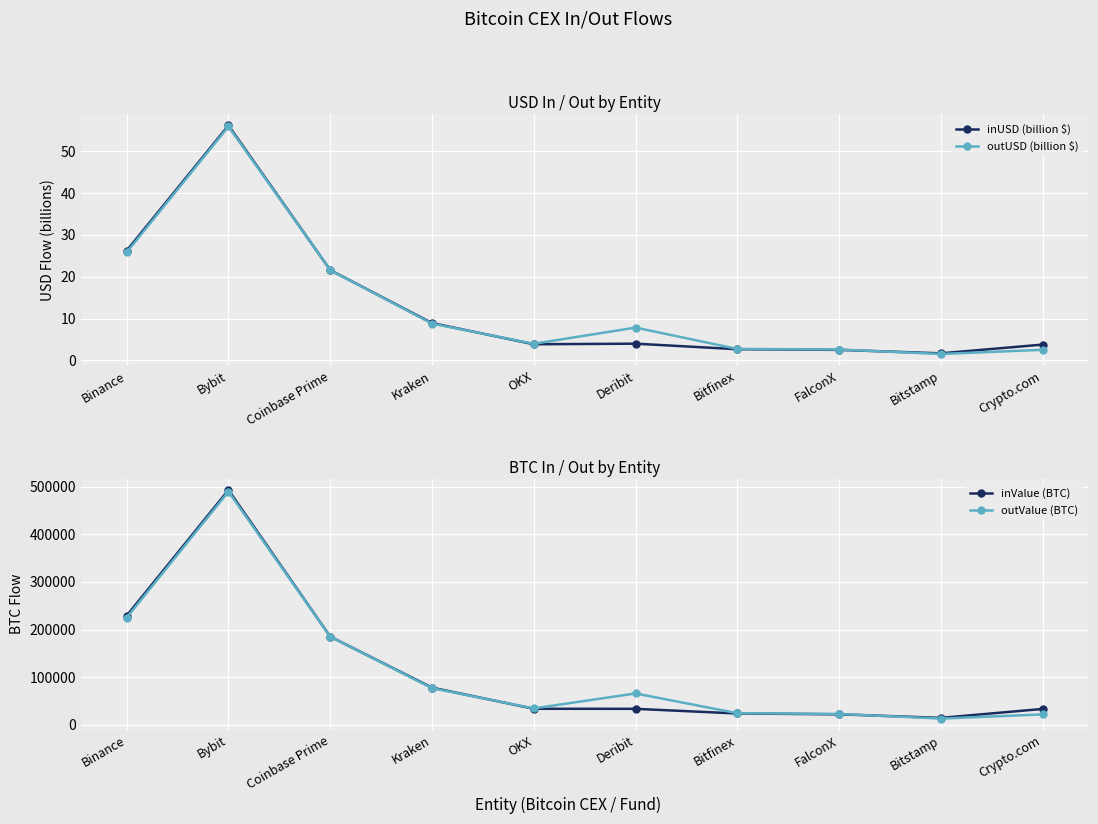

What position from the right is OKX?

6